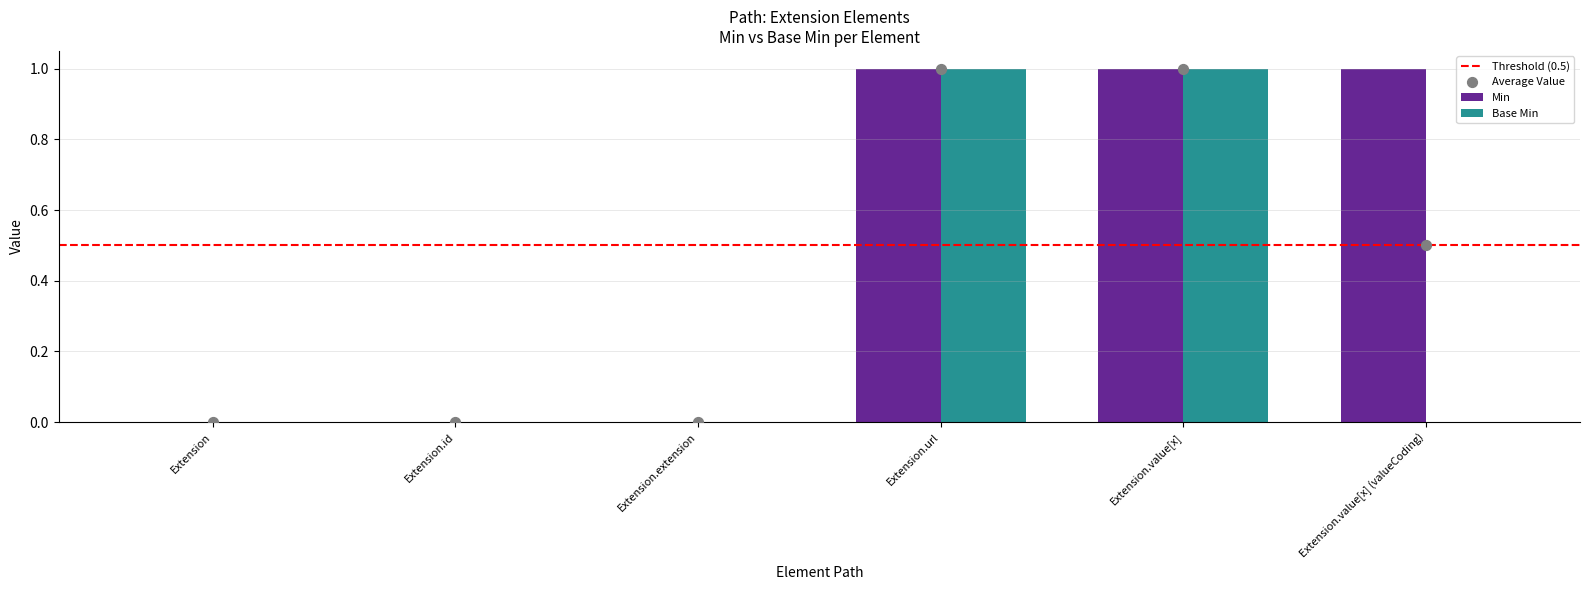

What is the total value across all series at Extension.url?

2